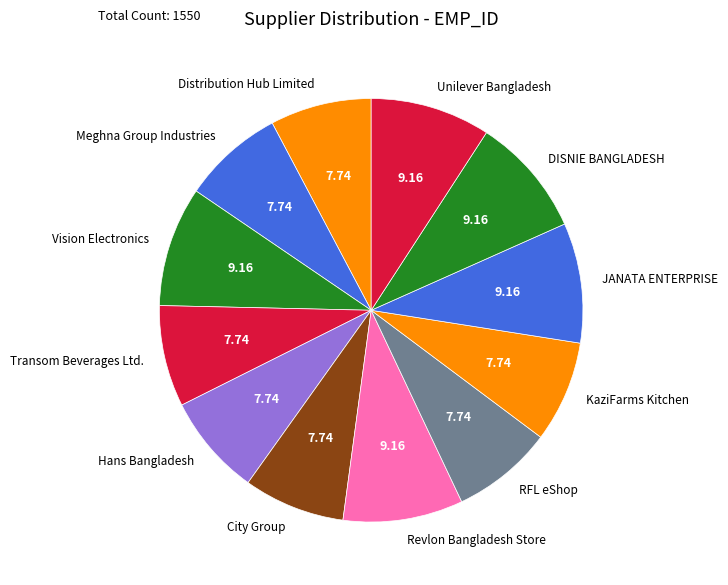

What is the ratio of the value at Vision Electronics to the value at Unilever Bangladesh?

1.0